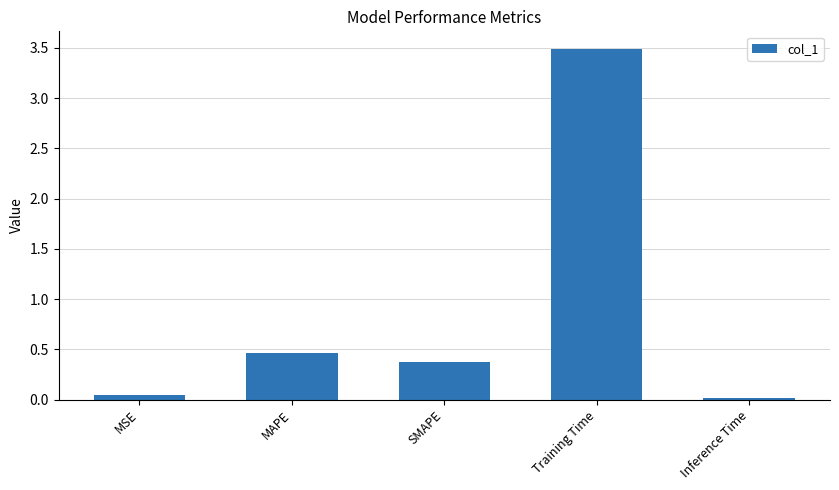

Which label corresponds to the largest value in the chart?

Training Time